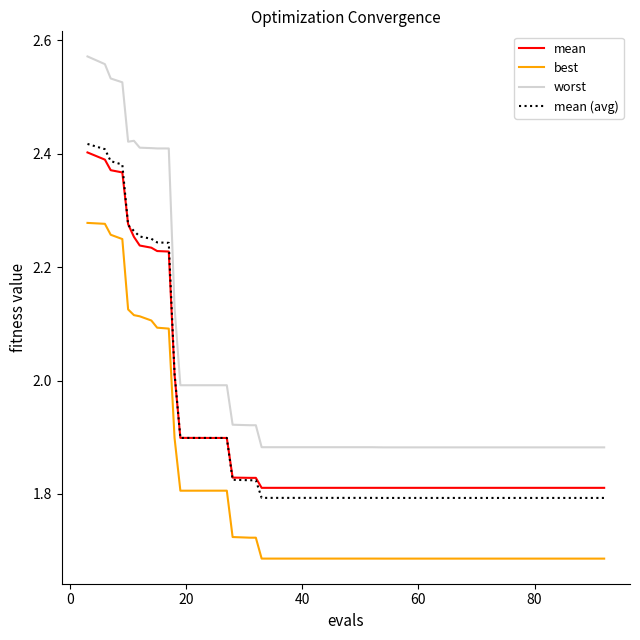

Does the chart have visible grid lines?

No